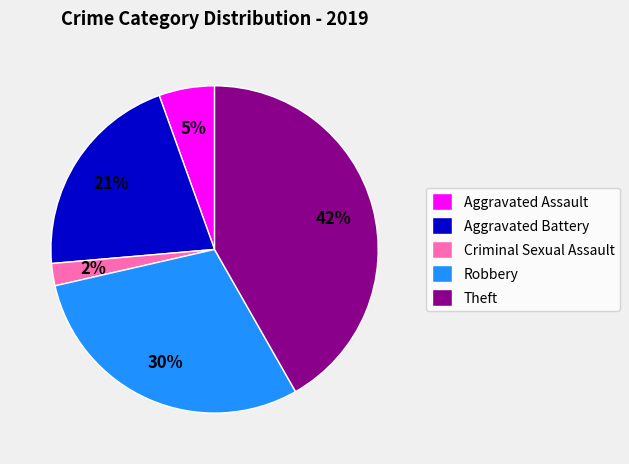

How many slices are in this pie chart?

5